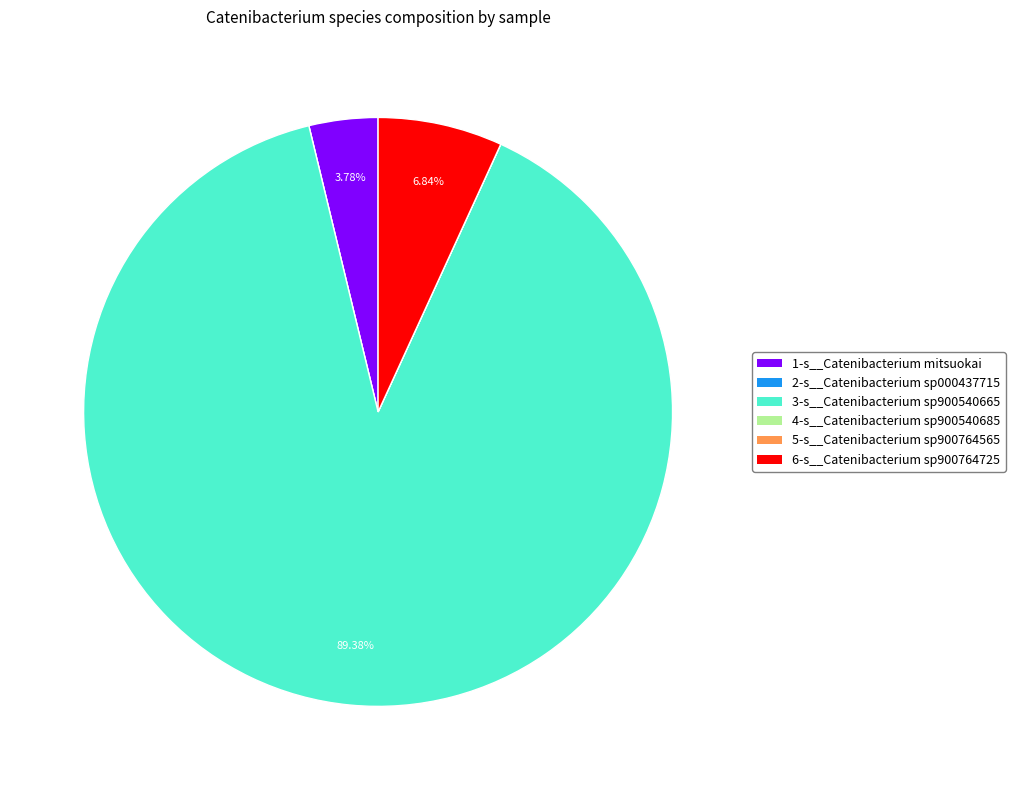

Is there any slice that represents more than half of the pie?

Yes